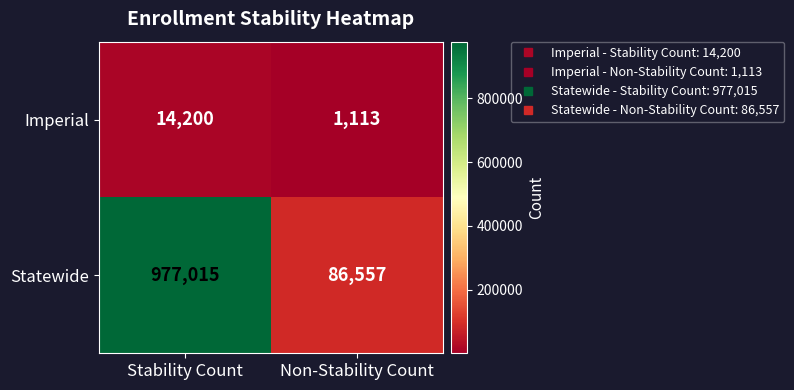

Which series has the widest spread of values?

Statewide